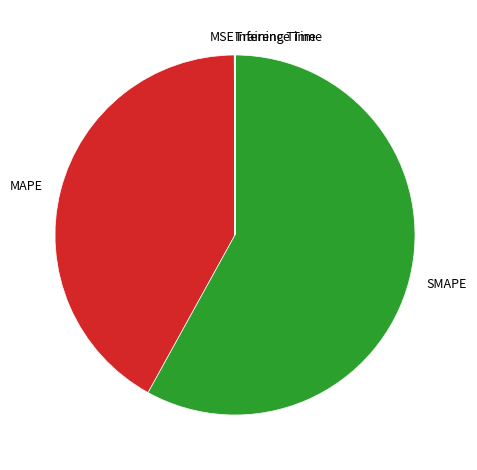

What is the largest slice in the pie chart?

SMAPE